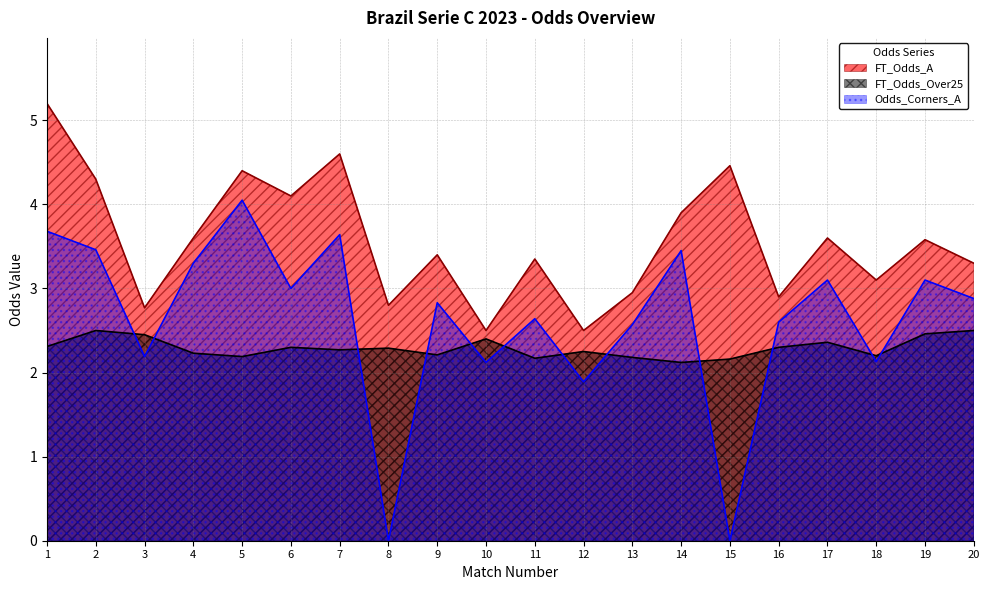

Between 5 and 6, which is larger?

5